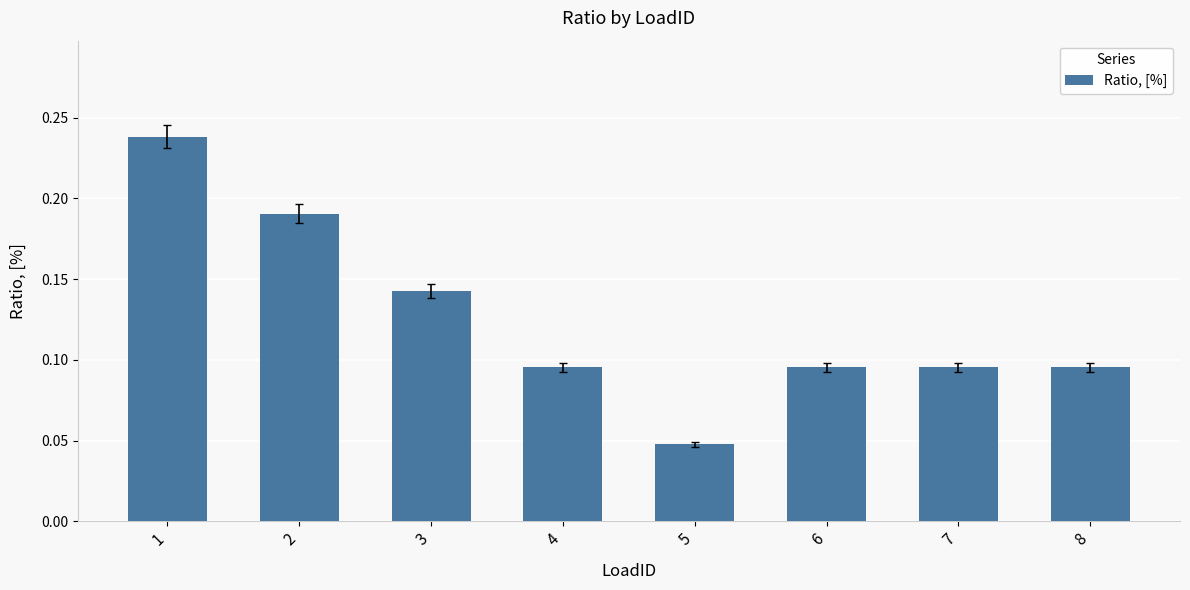

How many bars are there in total?

8